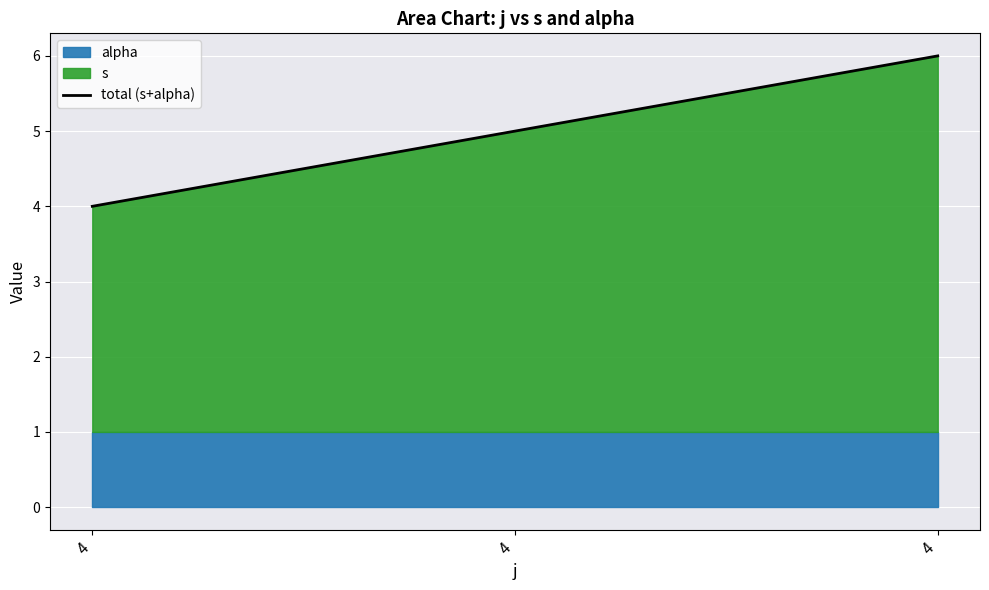

Approximately how many times larger is the value at 4 compared to 4?

1.2